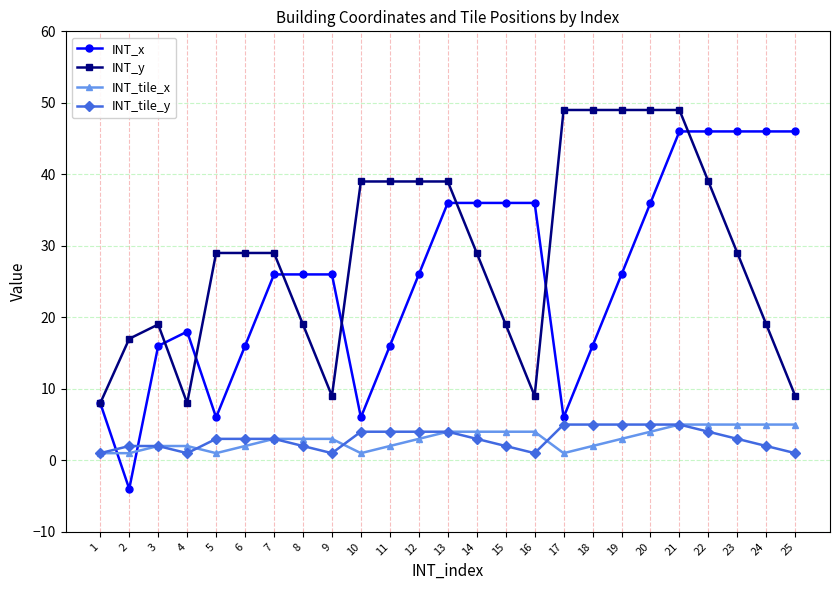

How many lines are shown in the chart?

4